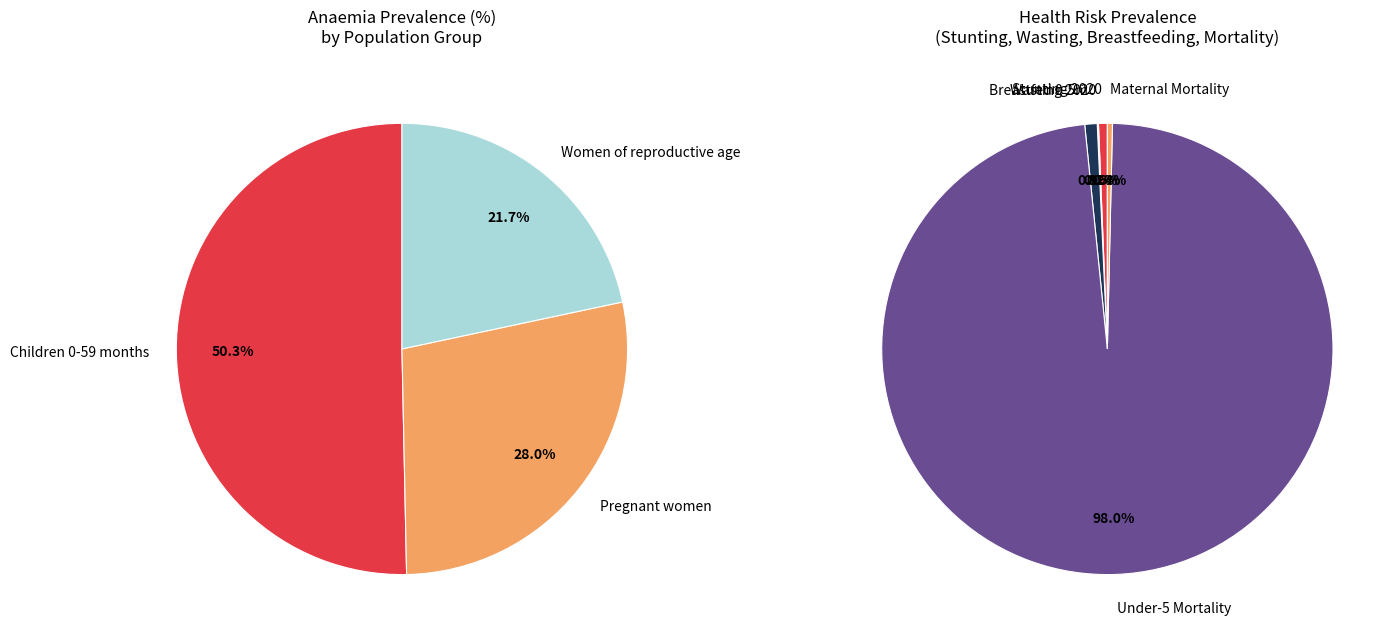

Which slice represents more than half of the pie?

Children 0-59 months